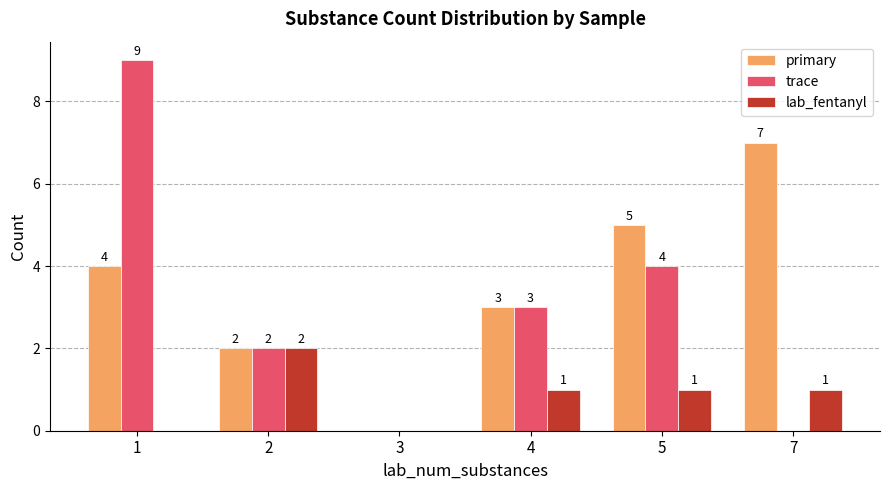

Reading left to right, what are all the values shown in this chart?

primary: 1=4	2=2	3=0	4=3	5=5	7=7
trace: 1=9	2=2	3=0	4=3	5=4	7=0
lab_fentanyl: 1=0	2=2	3=0	4=1	5=1	7=1